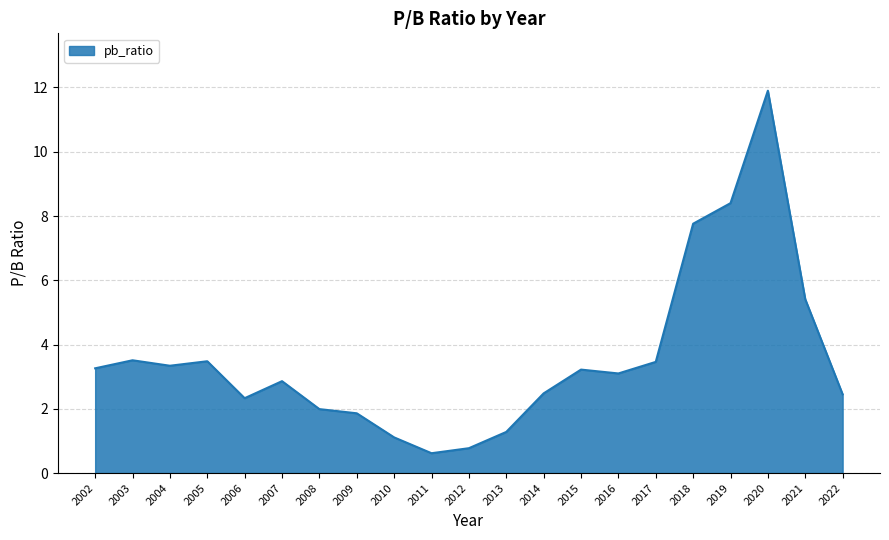

At which label is the value closest to 6?

2021